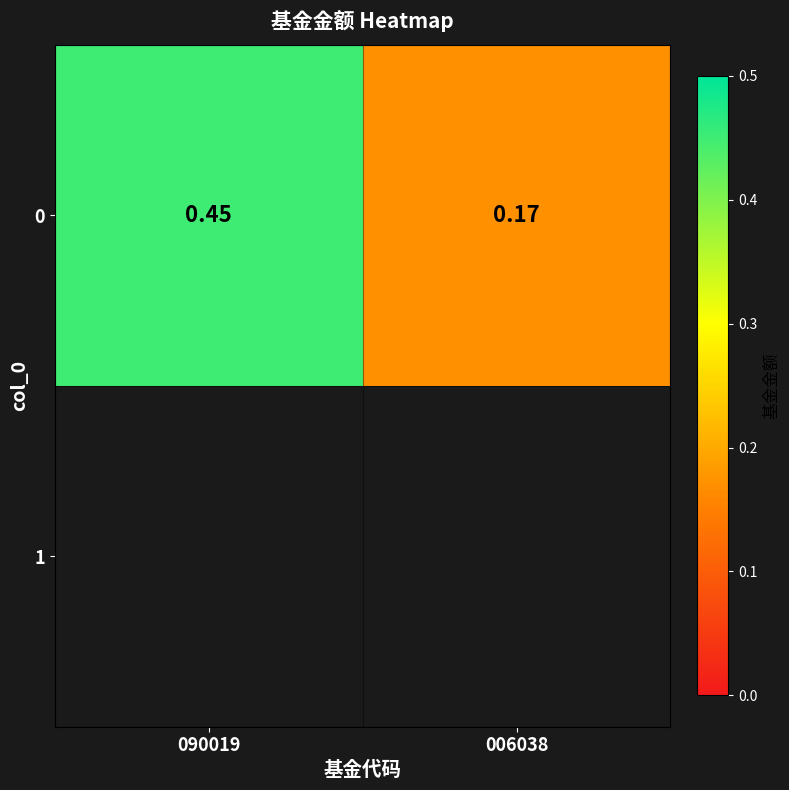

How many categories are shown in the chart?

2